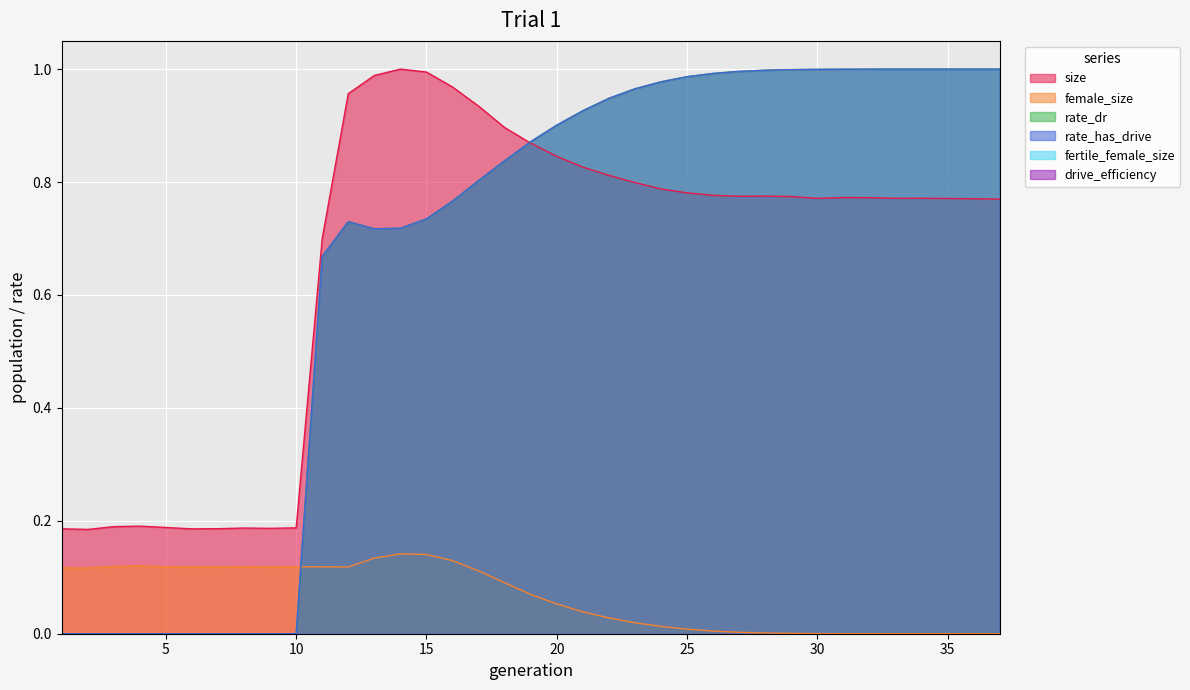

What is the average value of the rate_dr series?

0.7